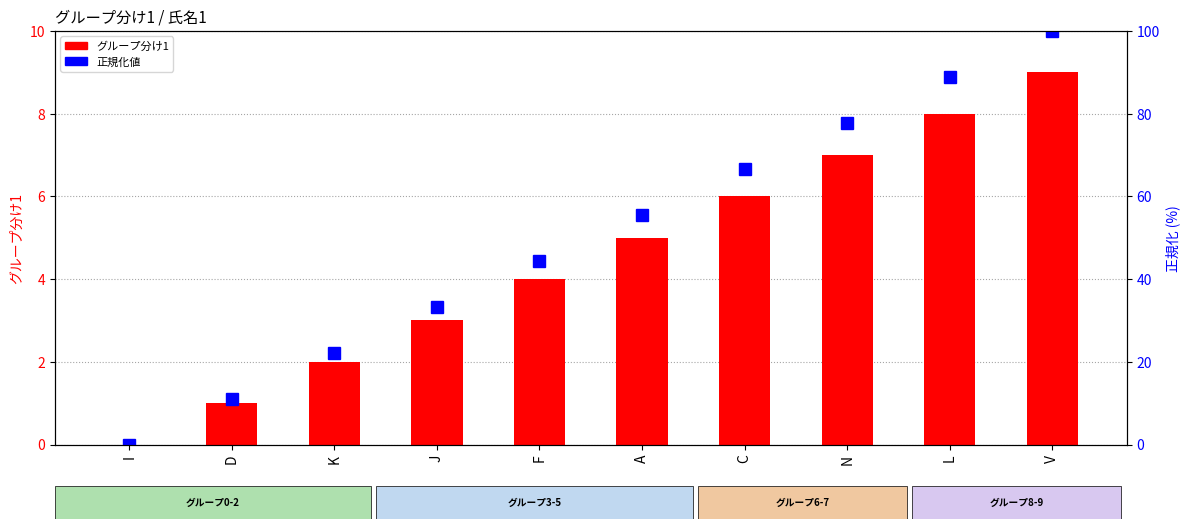

At which category is the sum across all series the highest?

V